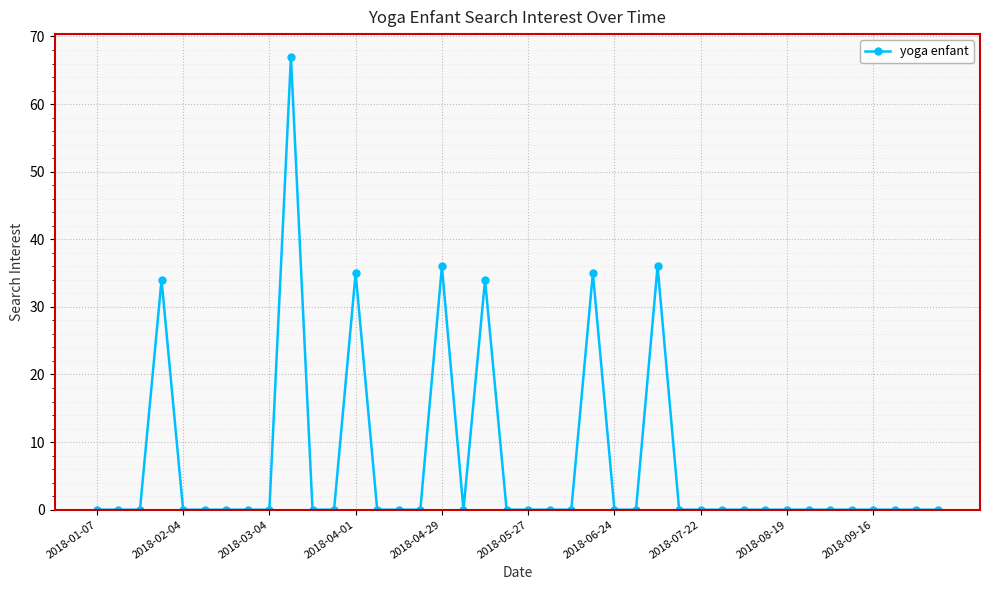

What is the maximum value shown in the chart?

67